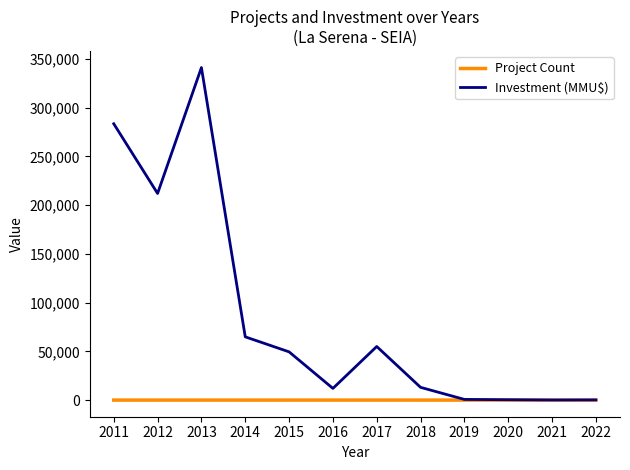

Which series has the largest total across all categories?

Investment (MMU$)